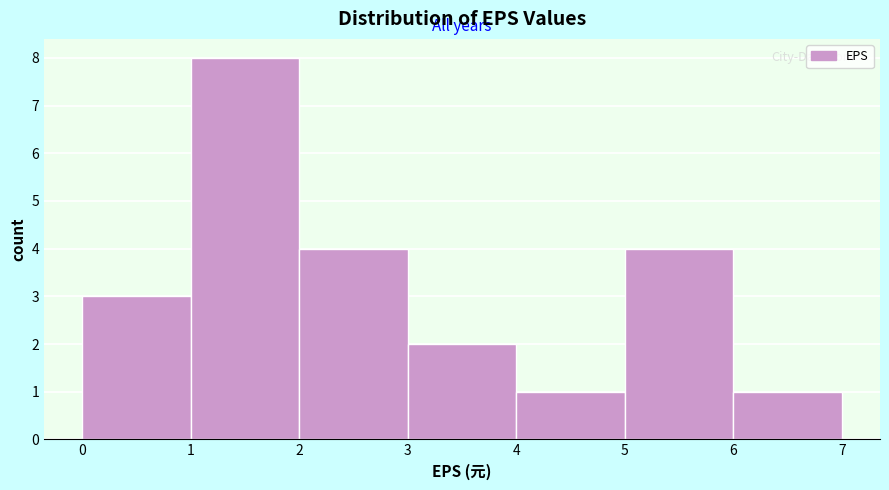

Reading left to right, transcribe this chart: for each bar, give the range it covers on the x-axis and its height. The values are not printed on the chart, so give them approximately, as read against the axis.

0 to 1: 3
1 to 2: 8
2 to 3: 4
3 to 4: 2
4 to 5: 1
5 to 6: 4
6 to 7: 1